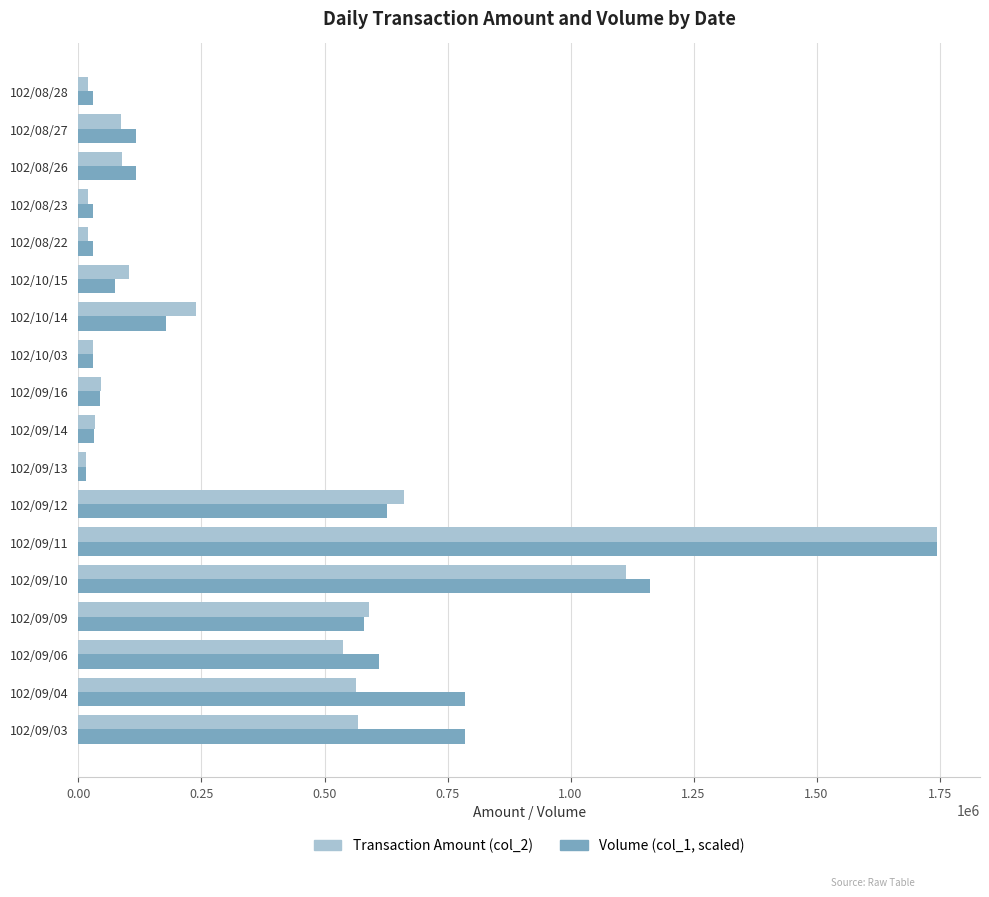

At which category is the sum across all series the highest?

102/09/11